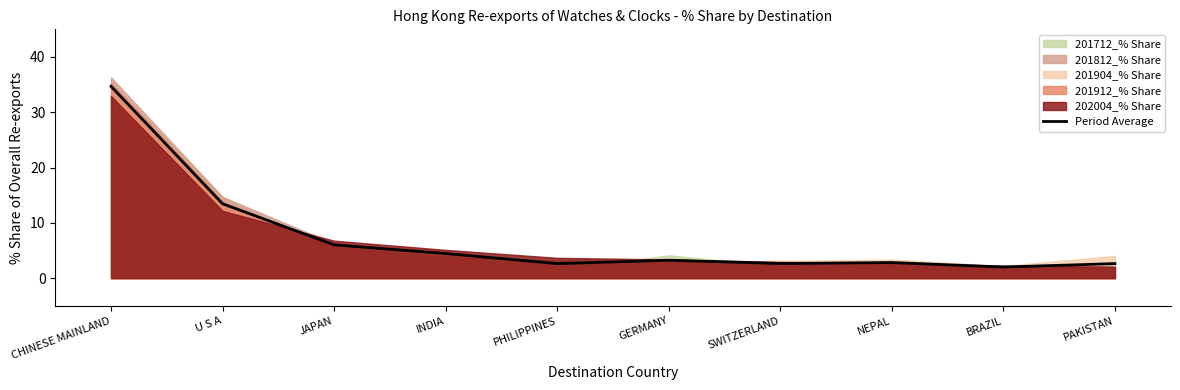

How many interior local valleys (lower than both neighbors) does the data have?

3